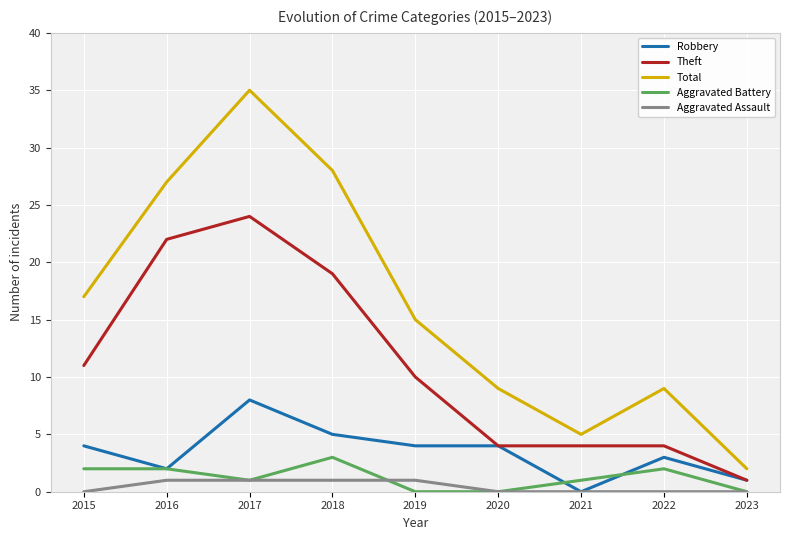

True or false: Total and Aggravated Battery cross at least once.

False